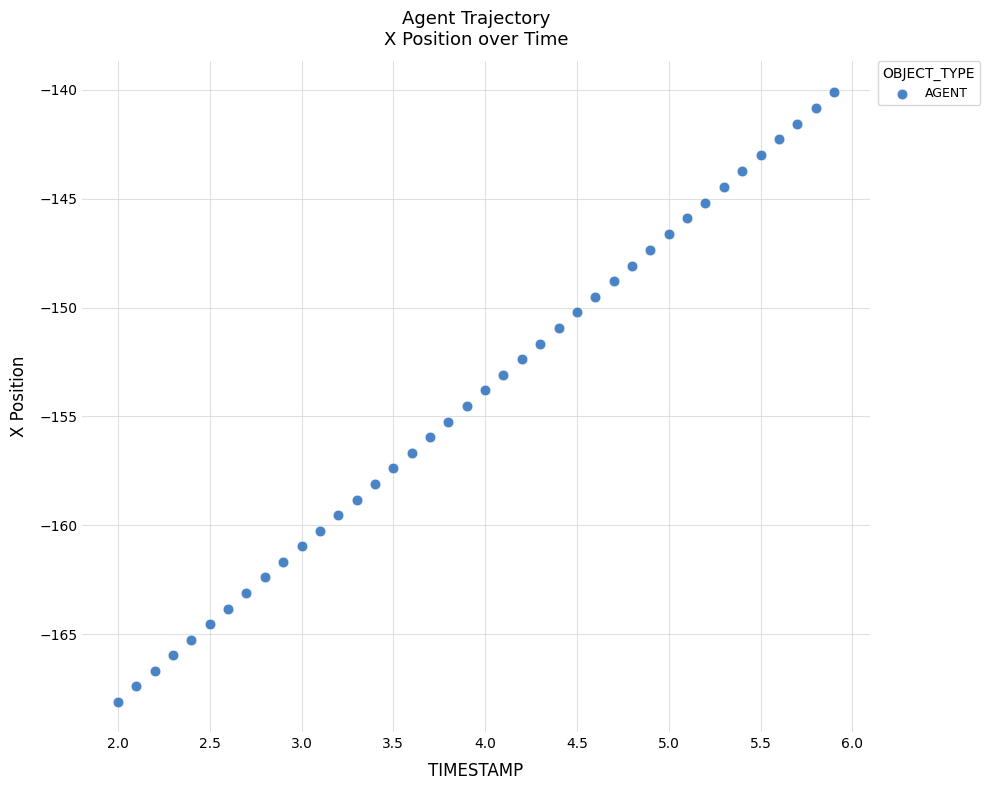

What is the range of Y values (max minus min)?

28.0